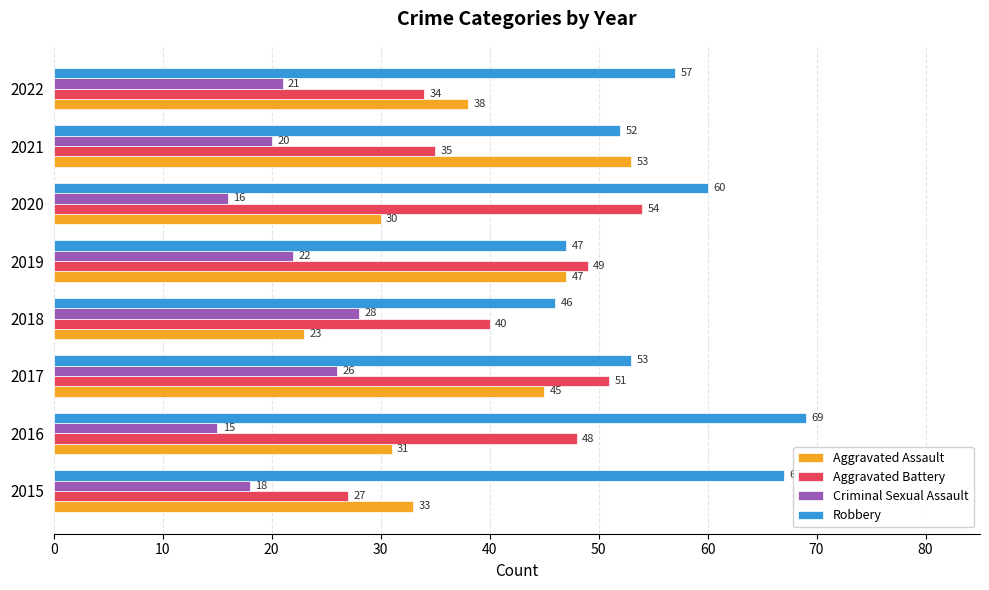

What is the difference between the second highest and second lowest values in the Aggravated Battery series?

17